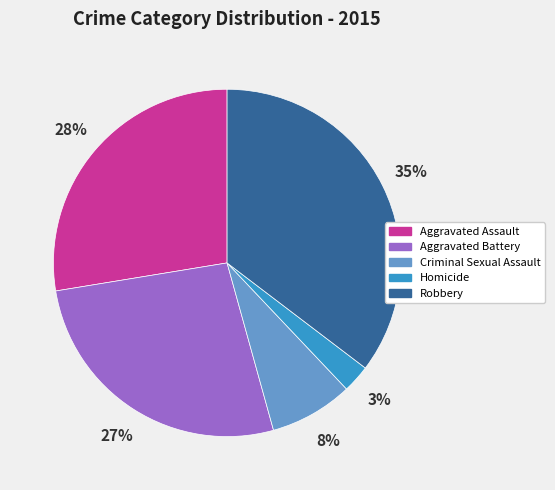

To the nearest percent, what is the combined percentage of Aggravated Battery and Aggravated Assault?

54%